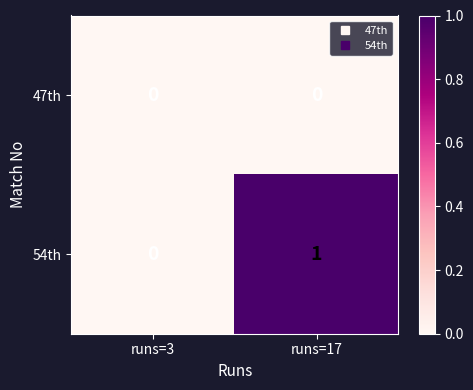

The value of 47th at runs=17 is 0. True or false?

True